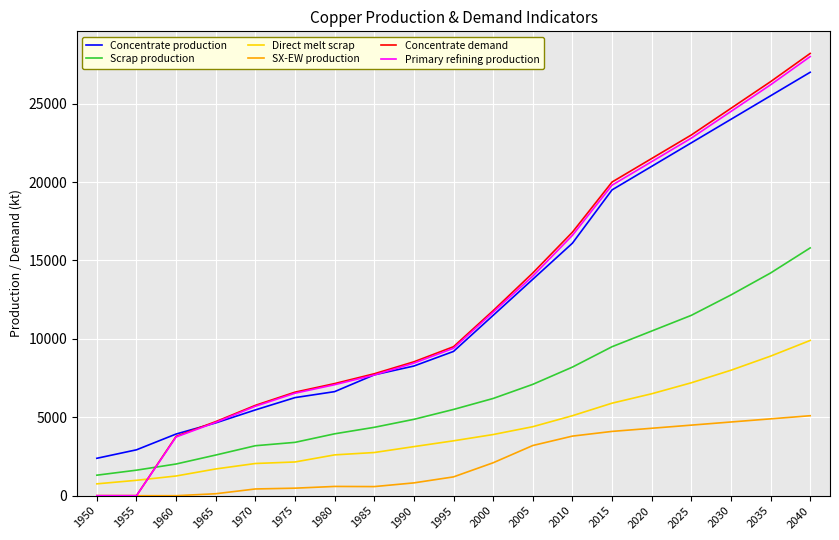

At which category is the sum across all series the highest?

2040